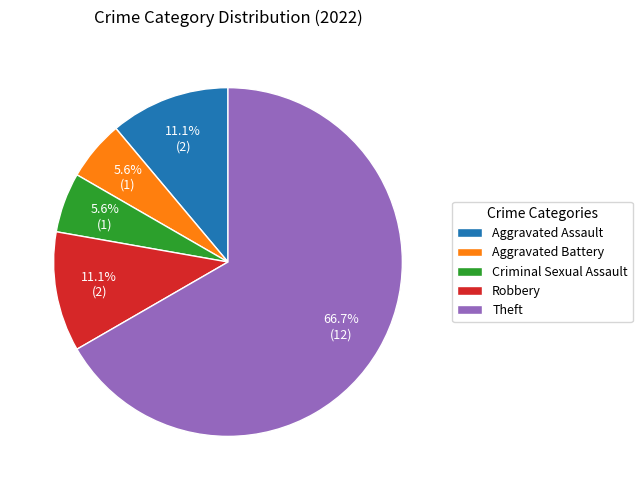

To the nearest percent, what percentage of the pie is Robbery?

11%